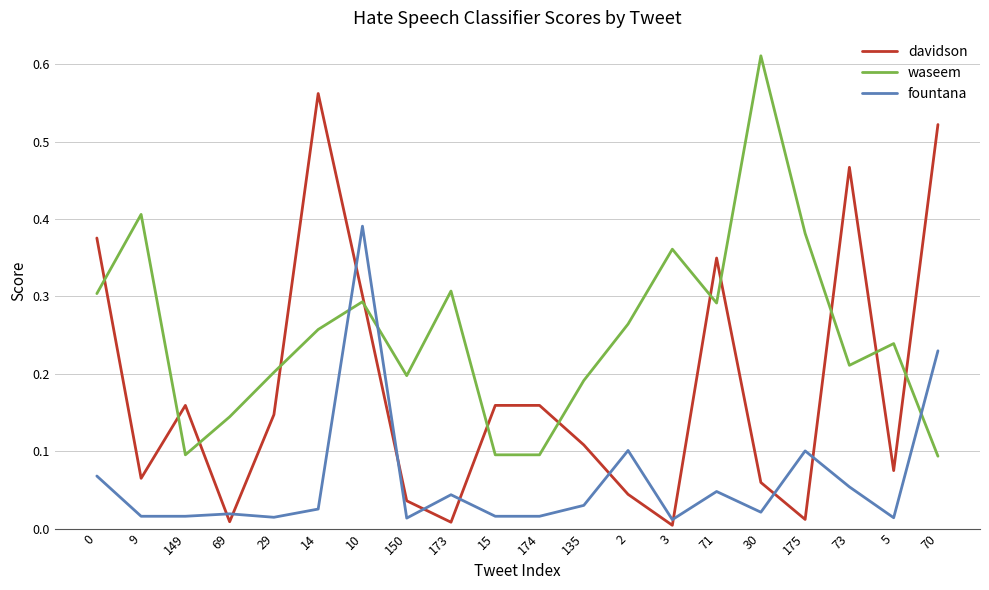

Which category has the highest value across all series?

30